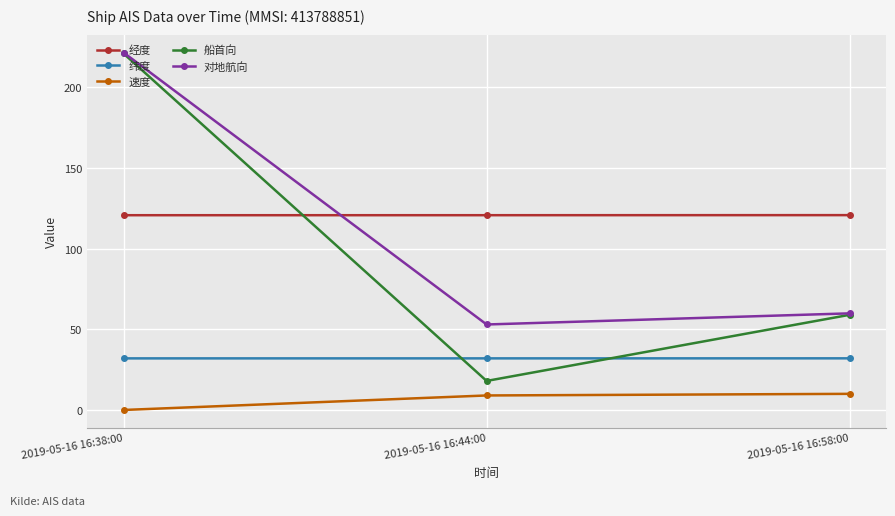

At which label does 对地航向 first exceed 59?

2019-05-16 16:38:00